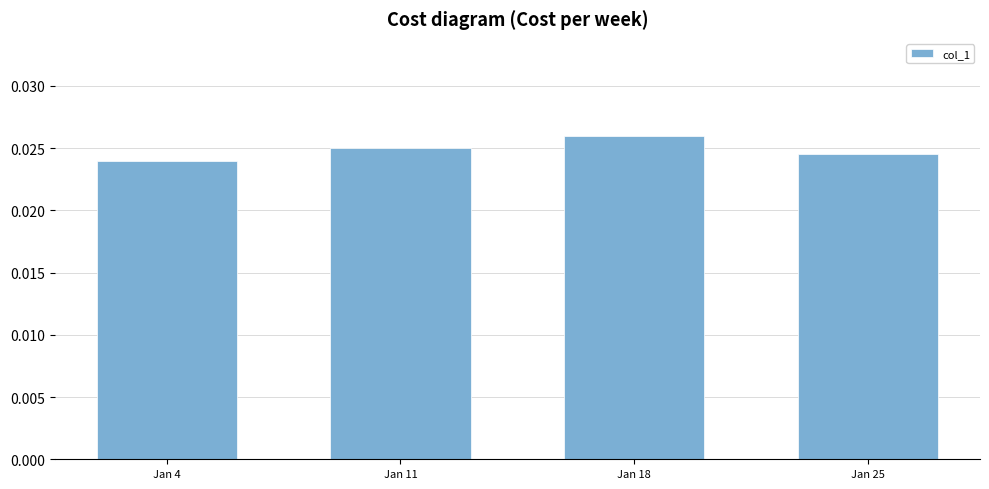

Which has a higher value, Jan 4 or Jan 18?

Jan 18